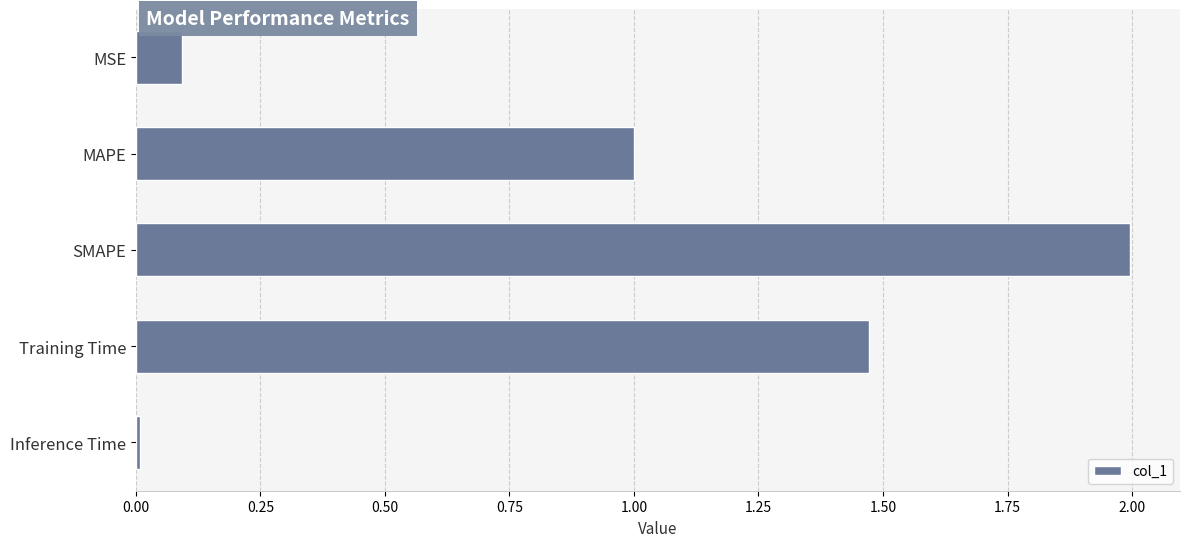

What is the label of the 2nd bar from the top?

MAPE